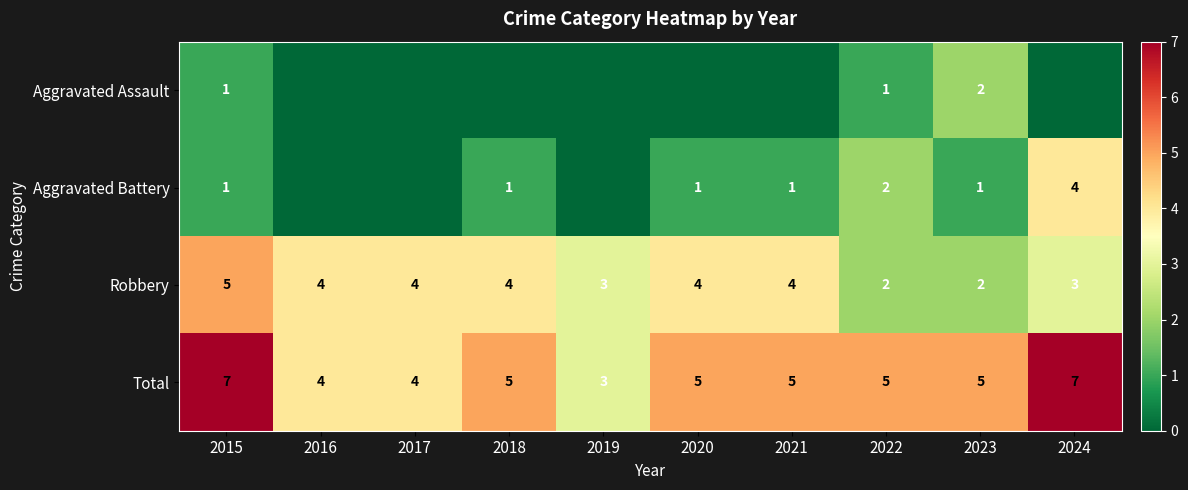

What is the approximate value of Total at 2015?

7